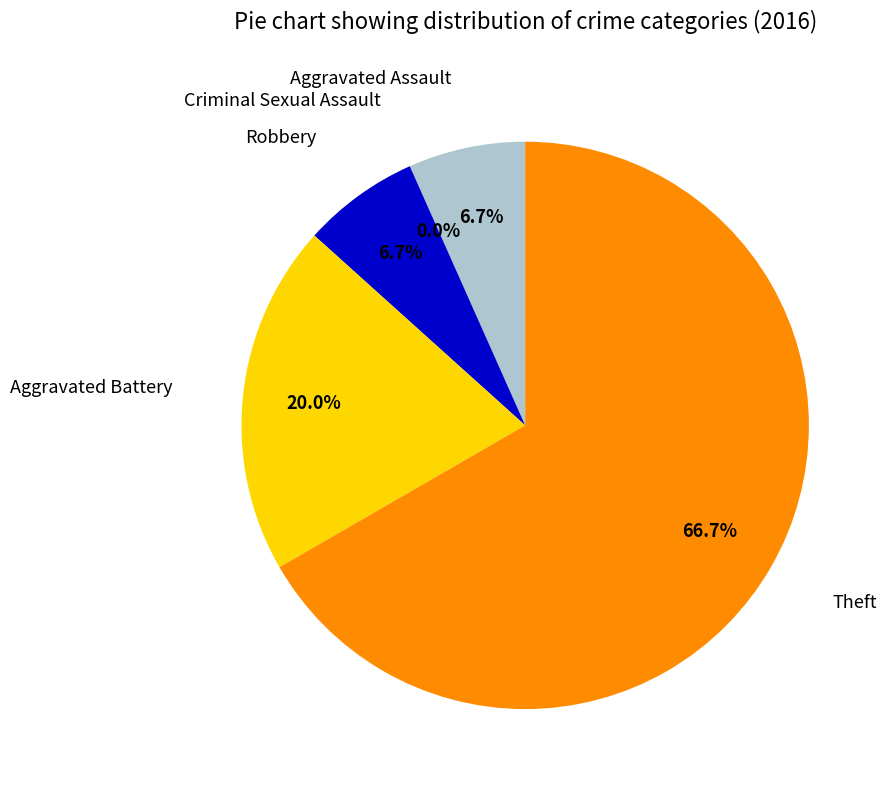

Combined, what portion of the pie is Aggravated Battery and Criminal Sexual Assault?

20.0%